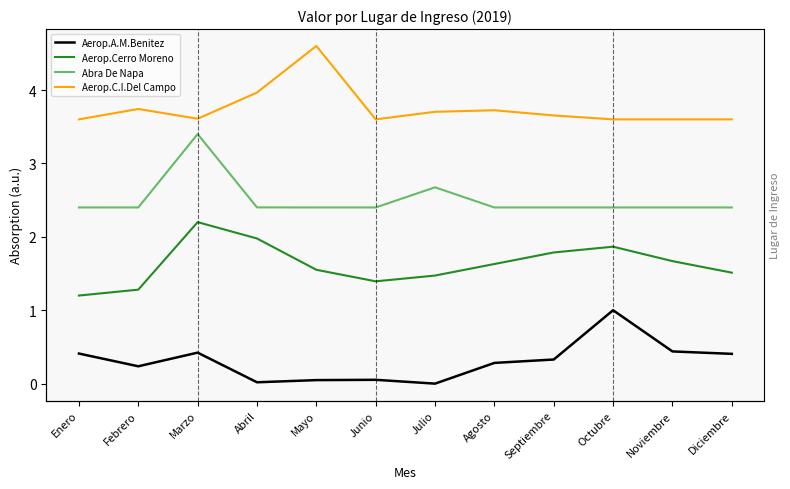

What is the average value of the Aerop.Cerro Moreno series?

1.6